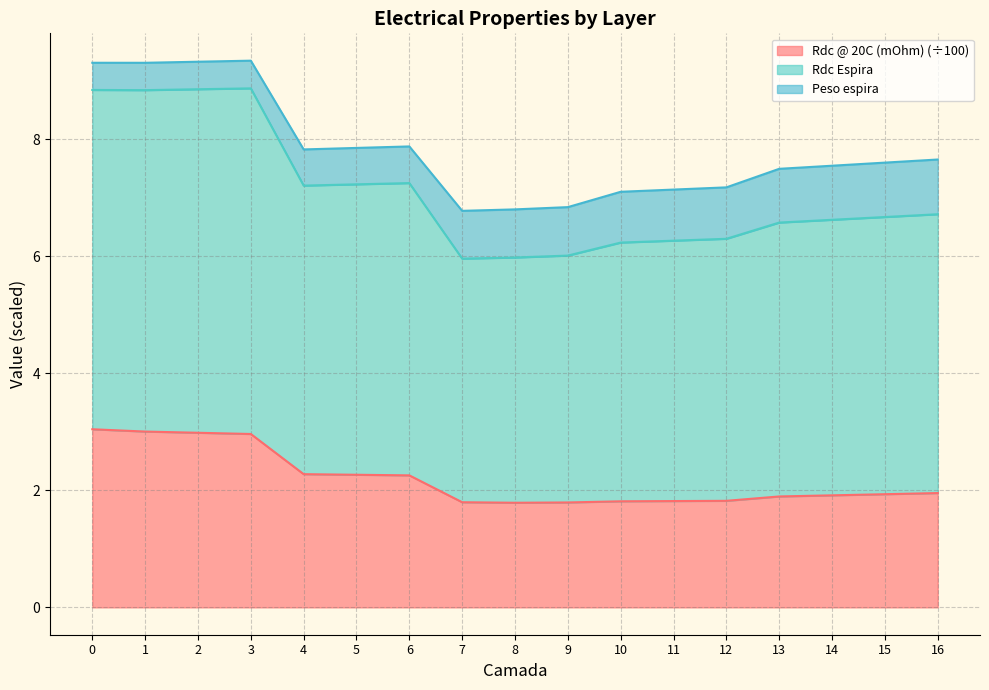

Between 12 and 9, which is larger?

12